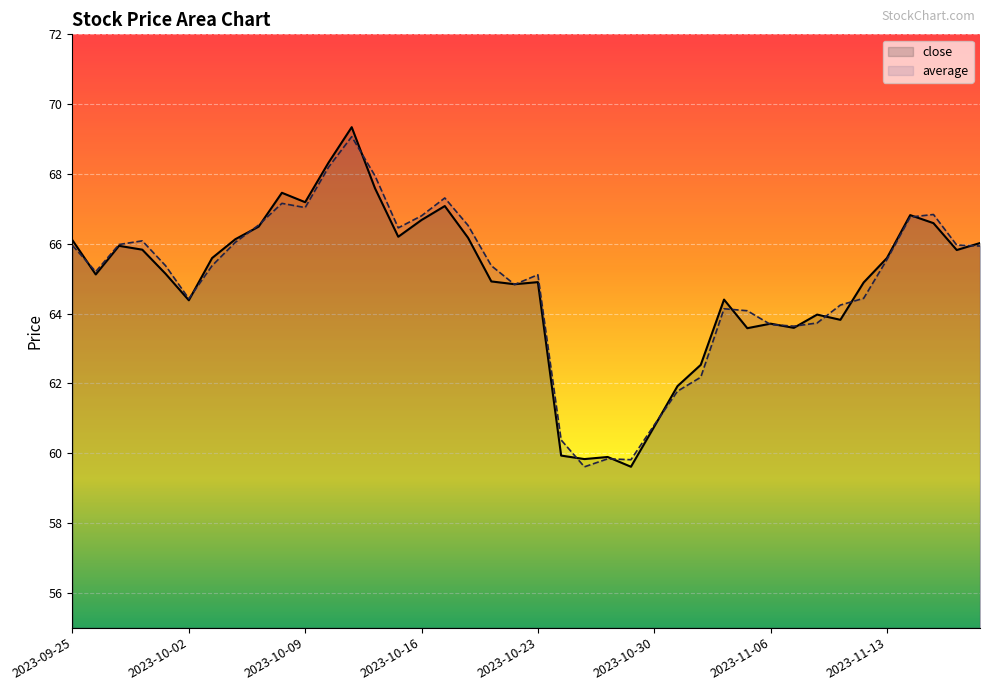

The close series shows 85.7 at 2023-10-02. True or false?

False